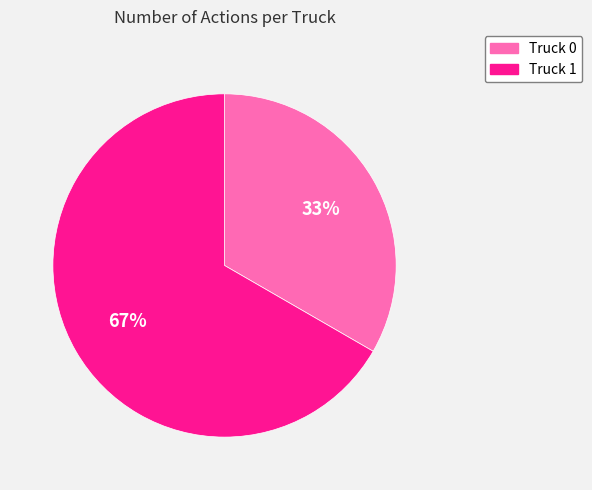

How many segments does this pie chart have?

2